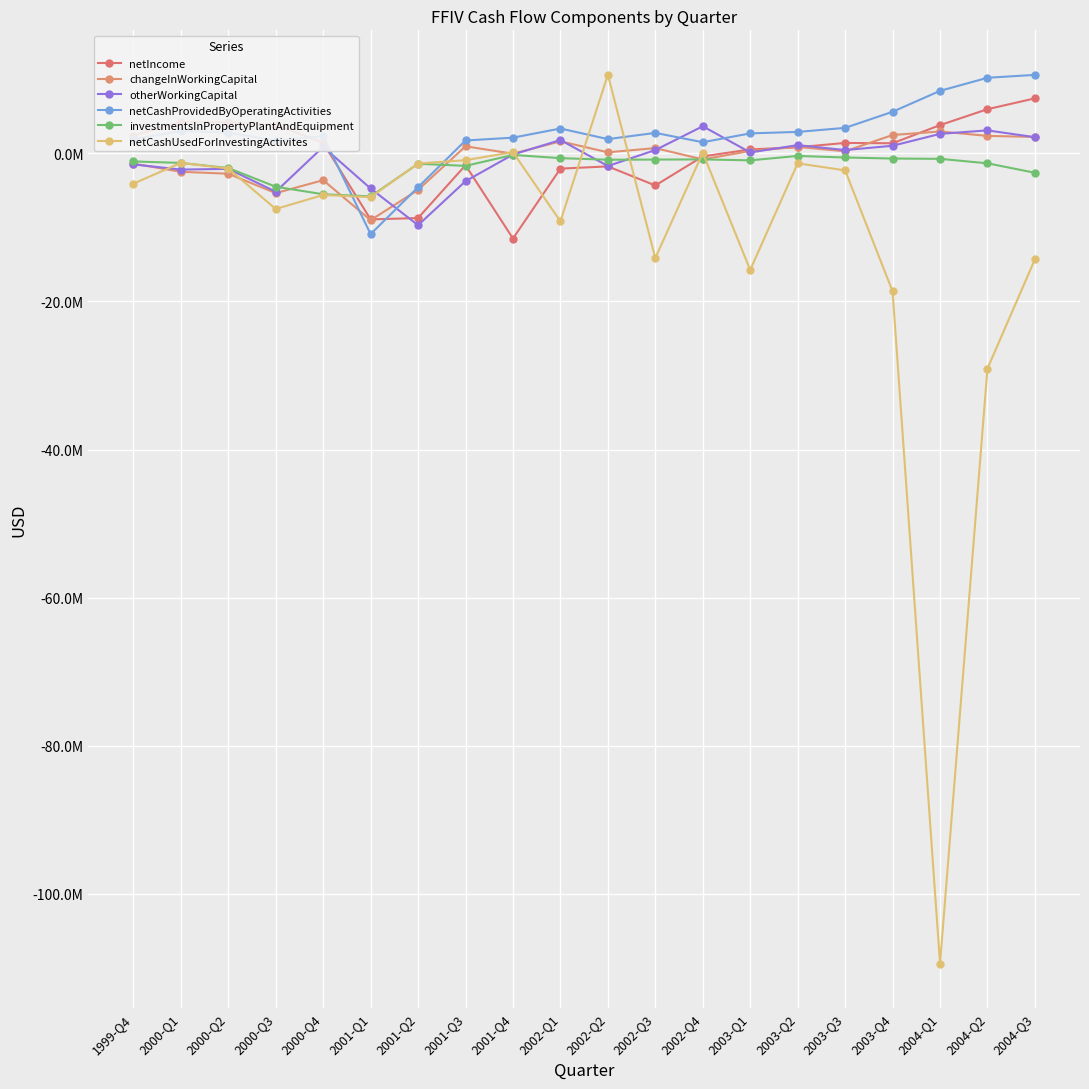

How many data points in investmentsInPropertyPlantAndEquipment are above -954000?

9